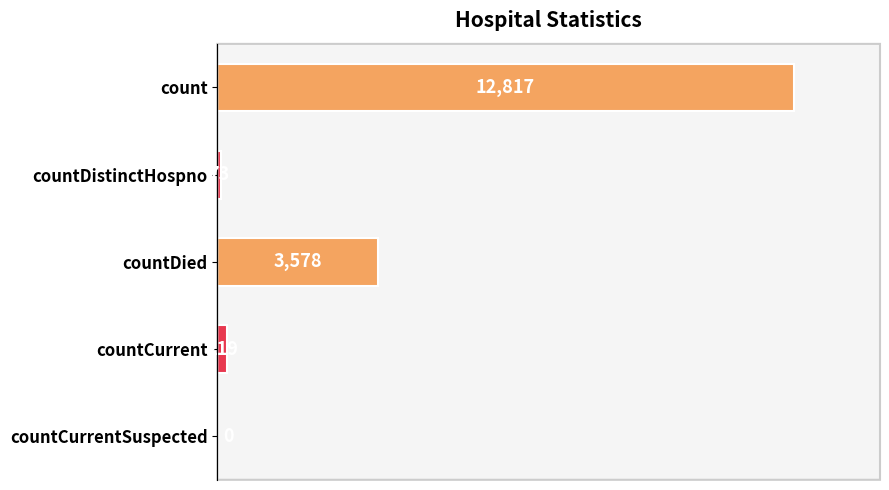

Reading bottom to top, extract all data points from this chart.

countCurrentSuspected=0	countCurrent=219	countDied=3578	countDistinctHospno=73	count=12817